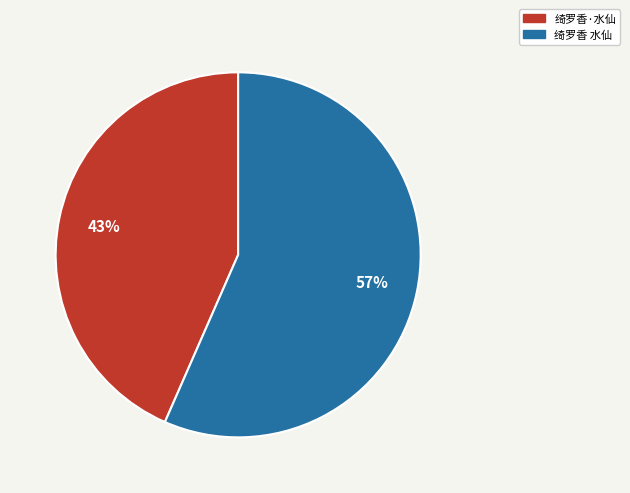

Does 绮罗香 水仙 represent more than half of the total?

Yes